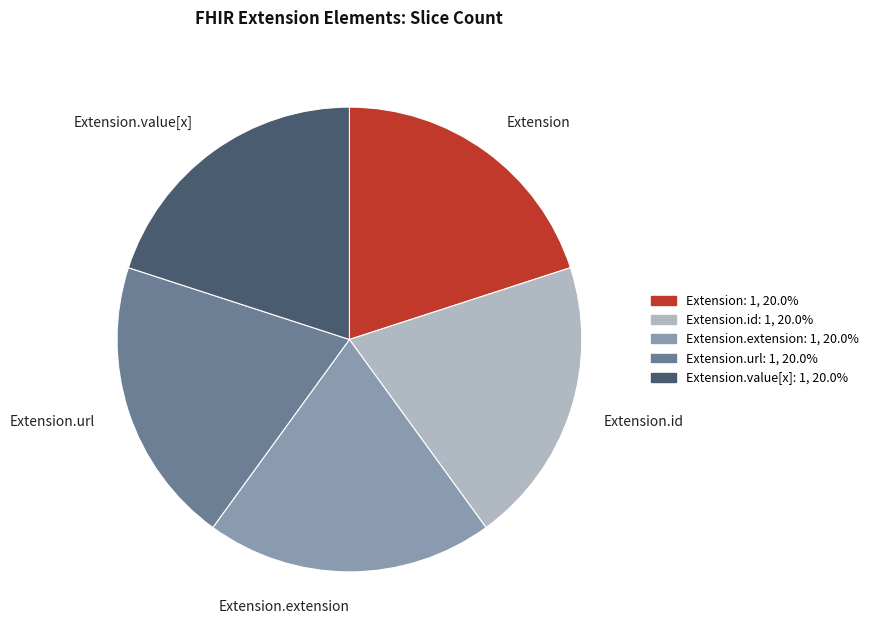

Does Extension account for over 50% of the chart?

No